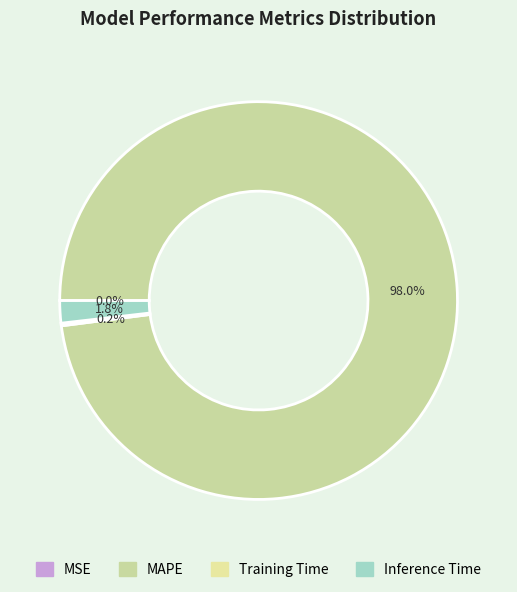

Is there any slice that represents more than half of the pie?

Yes